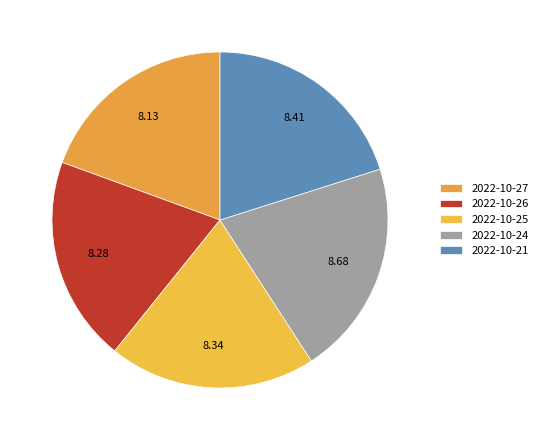

To the nearest percent, what is the average slice percentage?

20%